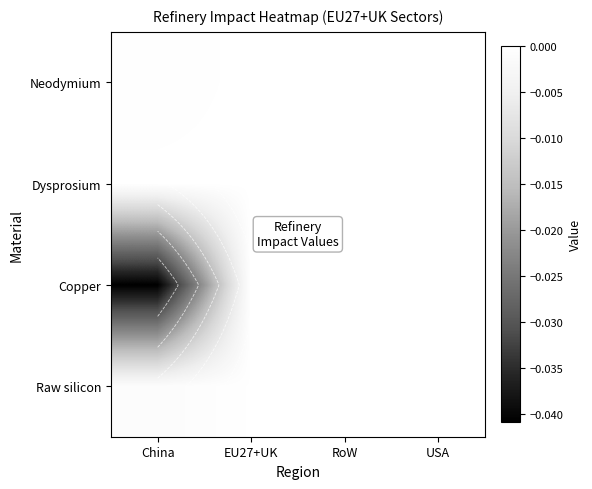

Is the value of Neodymium at EU27+UK greater than the value of Raw silicon at RoW?

Yes